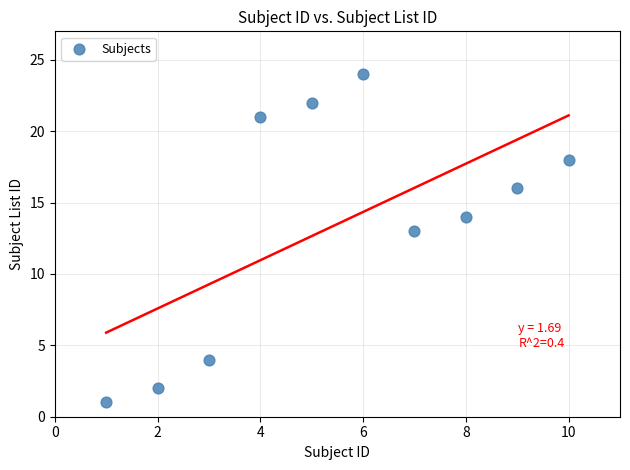

What is the range of X values (max minus min)?

9